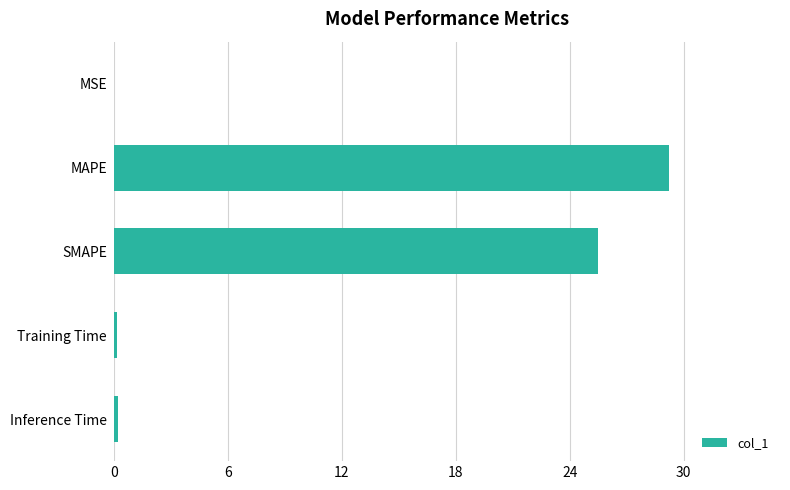

How many distinct data groups are displayed?

1